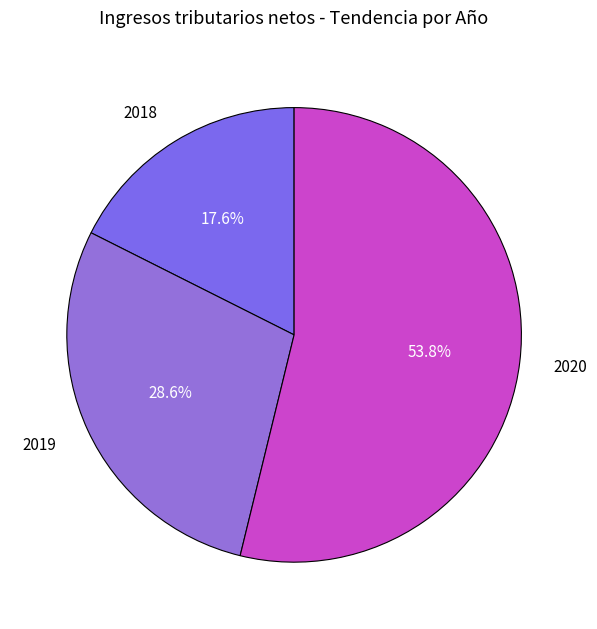

To the nearest percent, what percentage of the pie is 2019?

29%